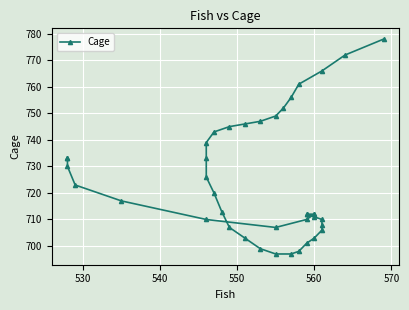

The chart shows a value of 1175 at 31. True or false?

False